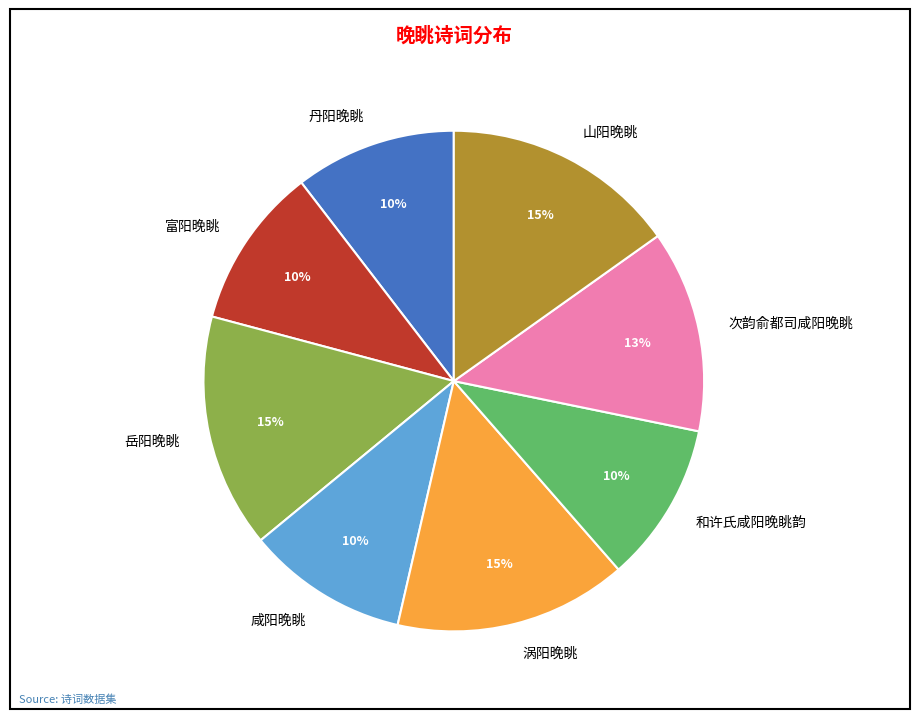

To the nearest percent, what percentage of the pie is 次韵俞都司咸阳晚眺?

13%